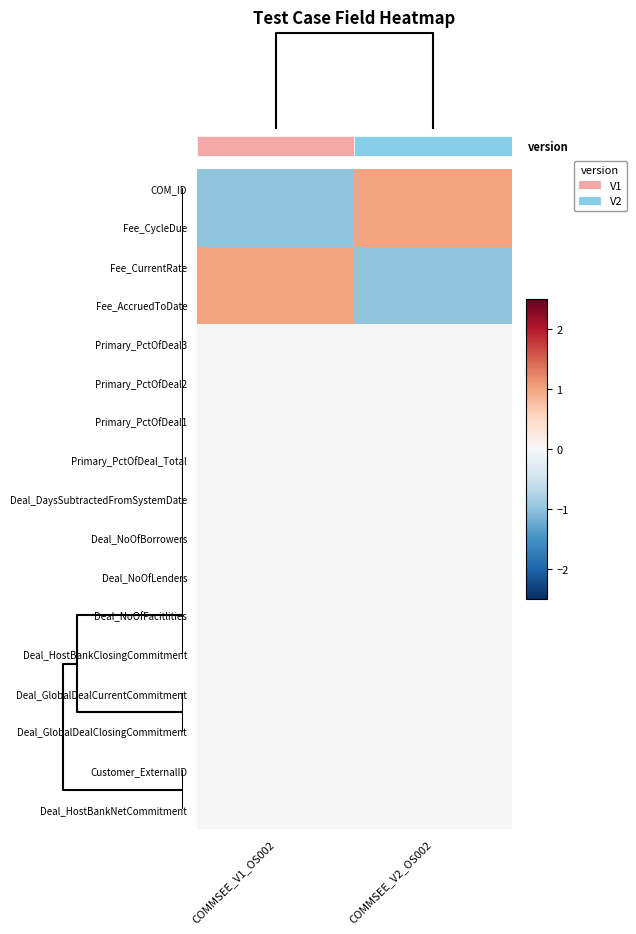

At COMMSEE_V1_OS002, list the series in order from smallest to largest.

COM_ID, Fee_CycleDue, Primary_PctOfDeal3, Primary_PctOfDeal2, Primary_PctOfDeal1, Primary_PctOfDeal_Total, Deal_DaysSubtractedFromSystemDate, Deal_NoOfBorrowers, Deal_NoOfLenders, Deal_NoOfFacitlities, Deal_HostBankClosingCommitment, Deal_GlobalDealCurrentCommitment, Deal_GlobalDealClosingCommitment, Customer_ExternalID, Deal_HostBankNetCommitment, Fee_CurrentRate, Fee_AccruedToDate